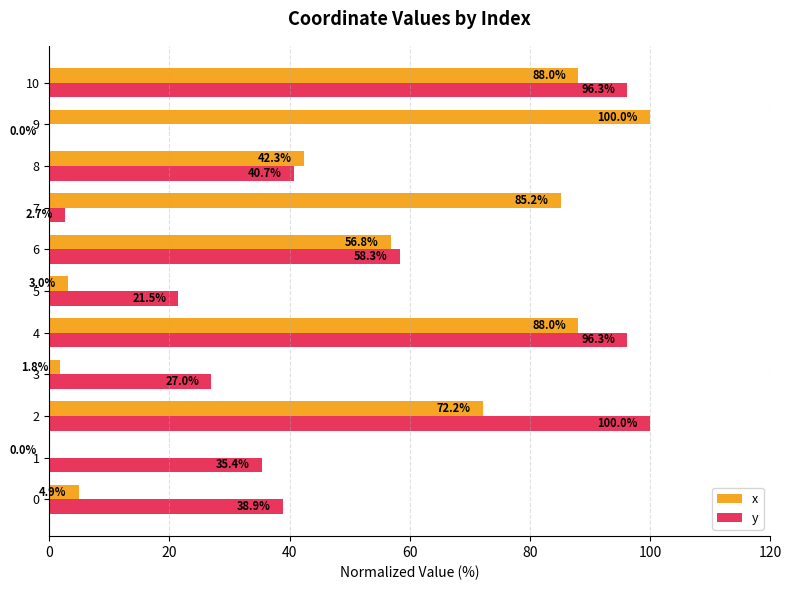

What is the sum of the x values at 3 and 9?

101.8